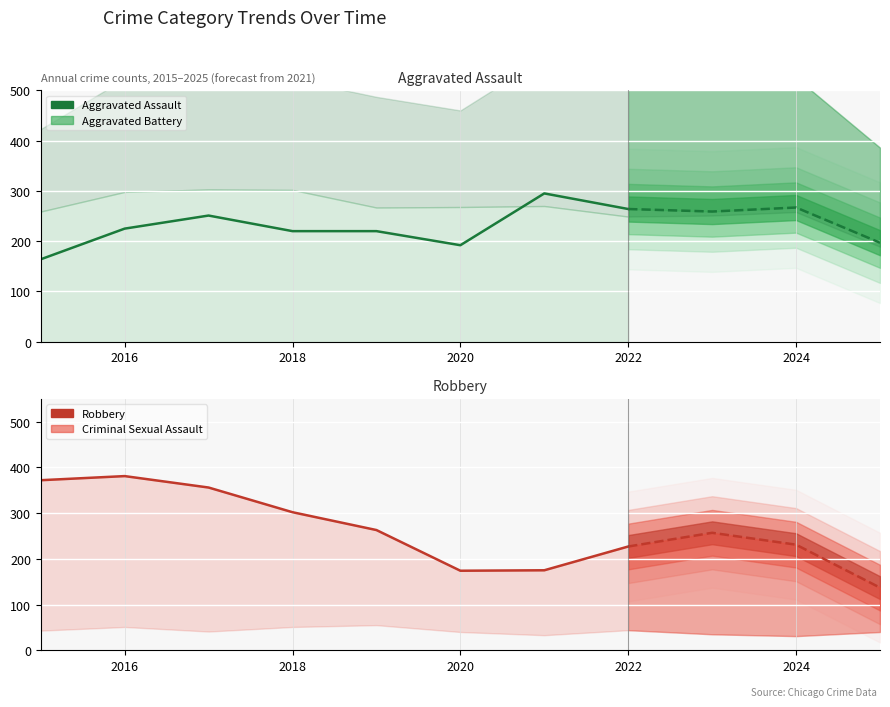

What is the value of the Aggravated Assault point at the 1st from the left?

164